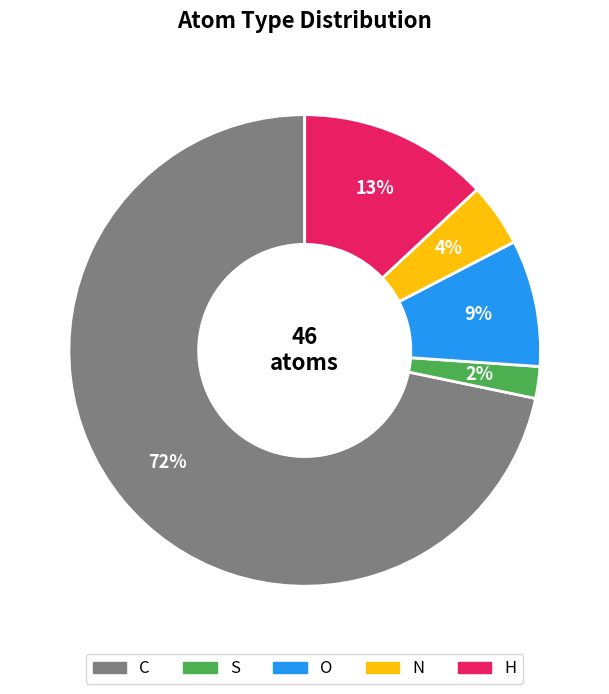

To the nearest percent, what is the combined percentage of S and H?

15%